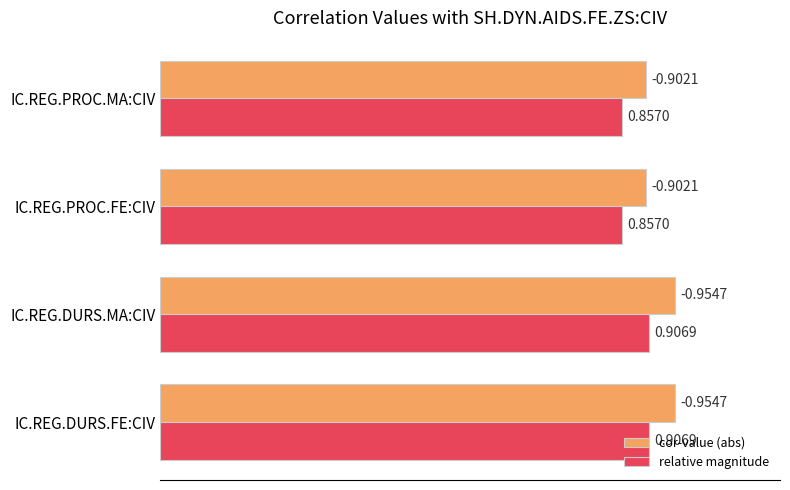

Count the cor-value (abs) values in the range 0 to 1.

4